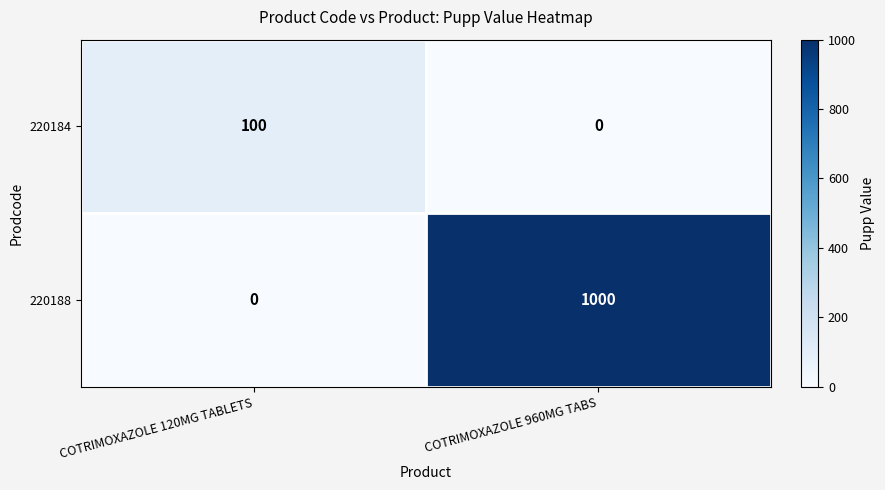

Reading left to right, extract all data points from this chart.

220184: COTRIMOXAZOLE 120MG TABLETS=100	COTRIMOXAZOLE 960MG TABS=0
220188: COTRIMOXAZOLE 120MG TABLETS=0	COTRIMOXAZOLE 960MG TABS=1000